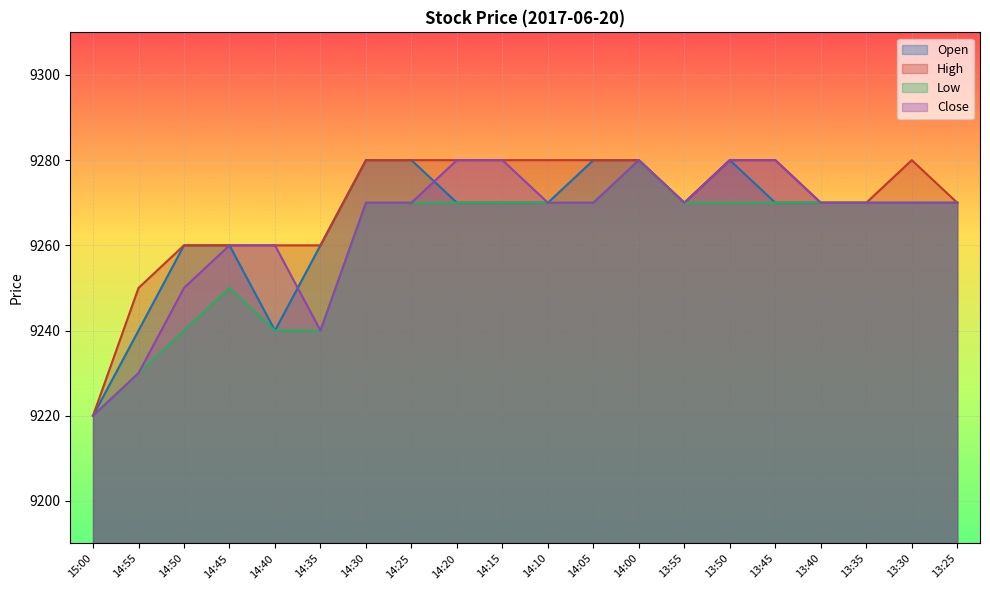

What is the lowest value of the Low series?

9220